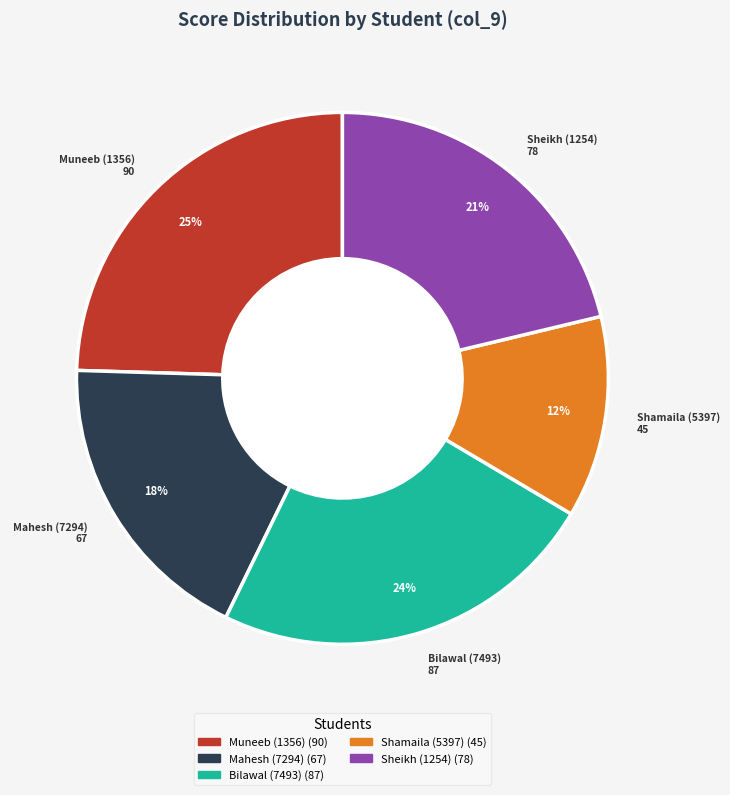

Is there a majority slice in this chart?

No